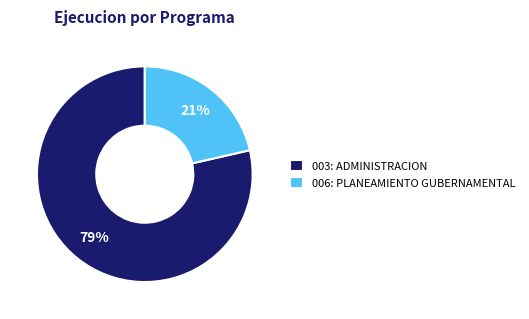

Which slice is the smallest?

006: PLANEAMIENTO GUBERNAMENTAL